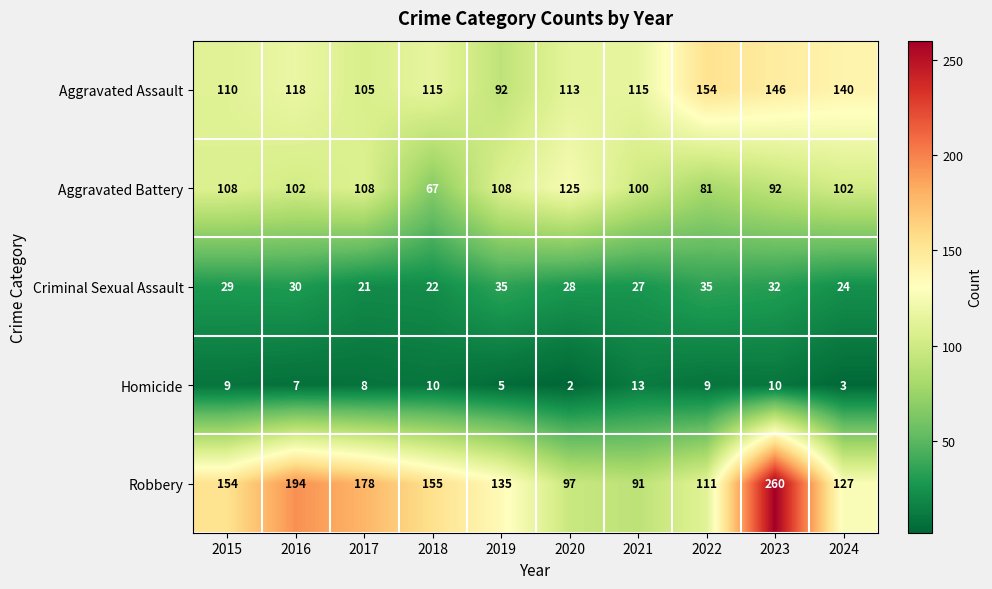

How many series are shown in this chart?

5